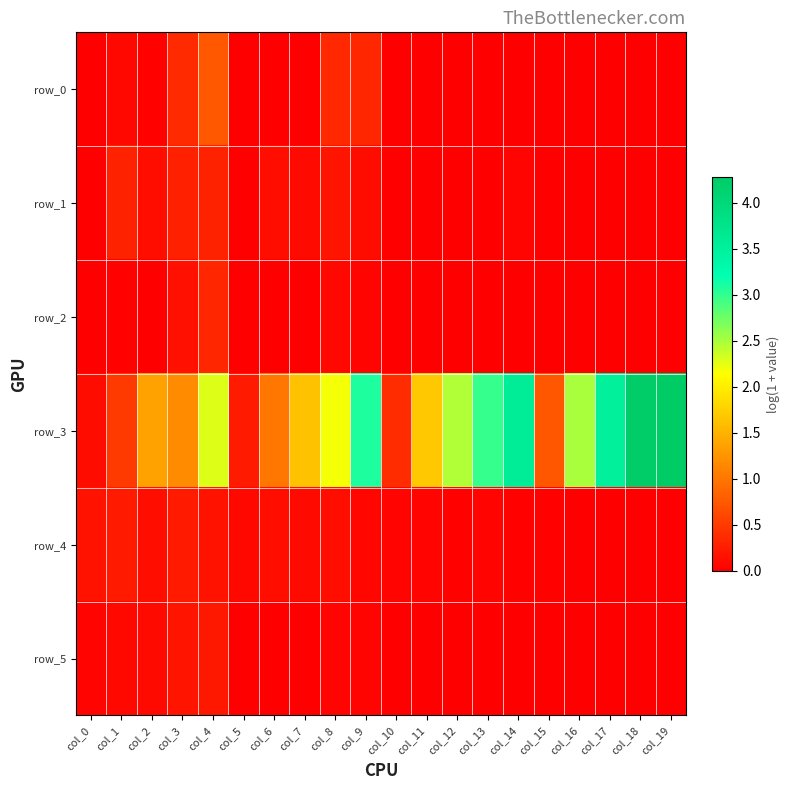

How many positive values does the row_0 series have?

9